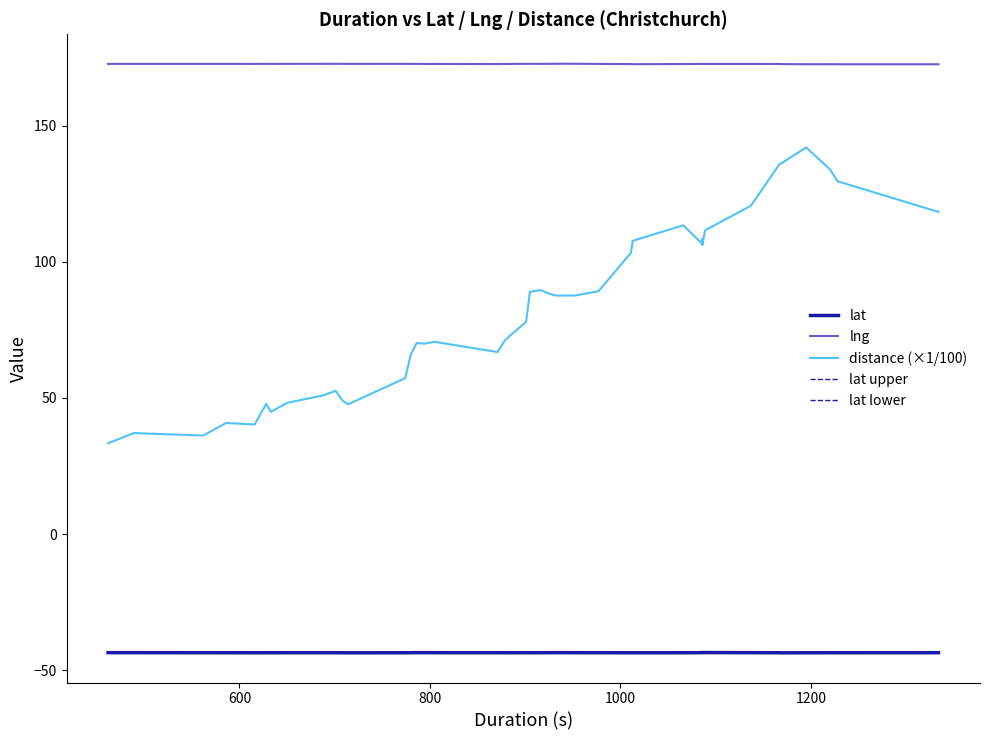

What are all the series names shown in the legend?

lat, lng, distance (×1/100), lat upper, lat lower